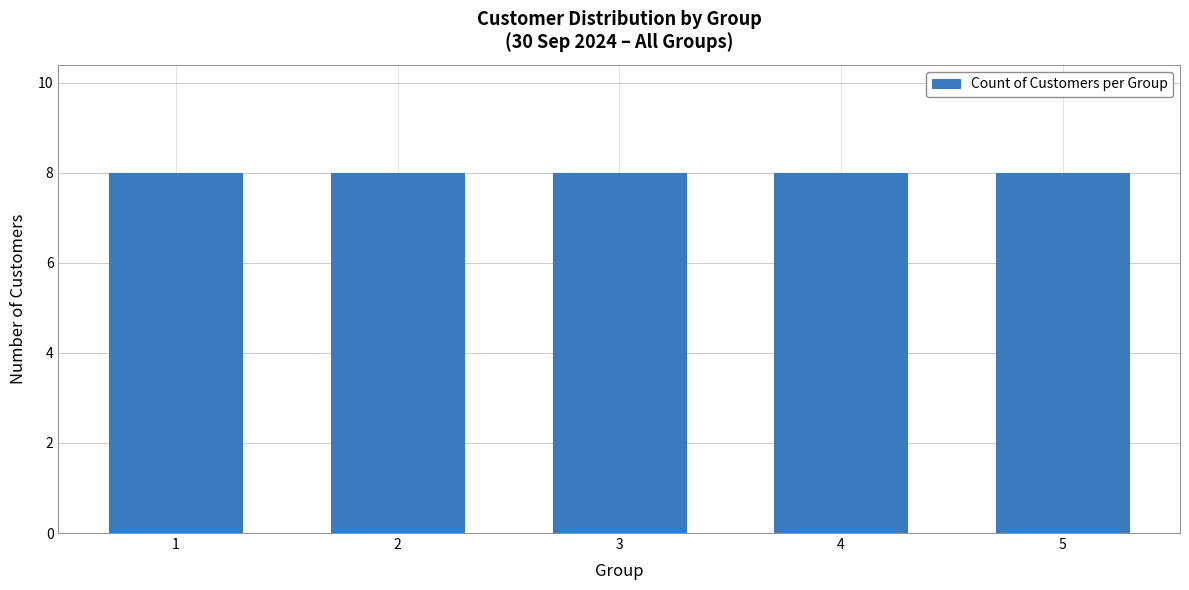

Which has a higher value, 4 or 1?

4